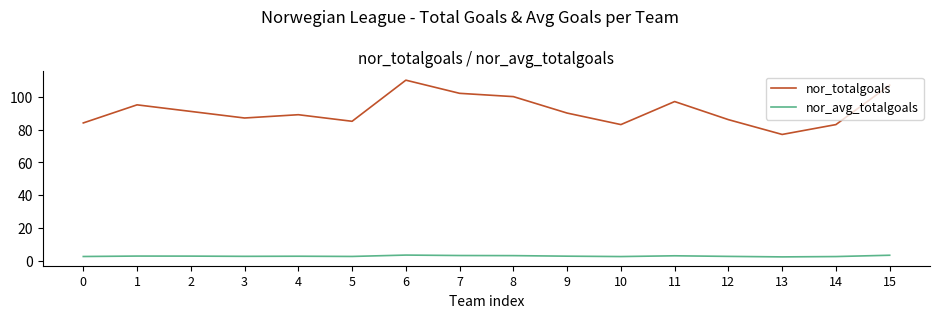

Which series has the largest total across all categories?

nor_totalgoals